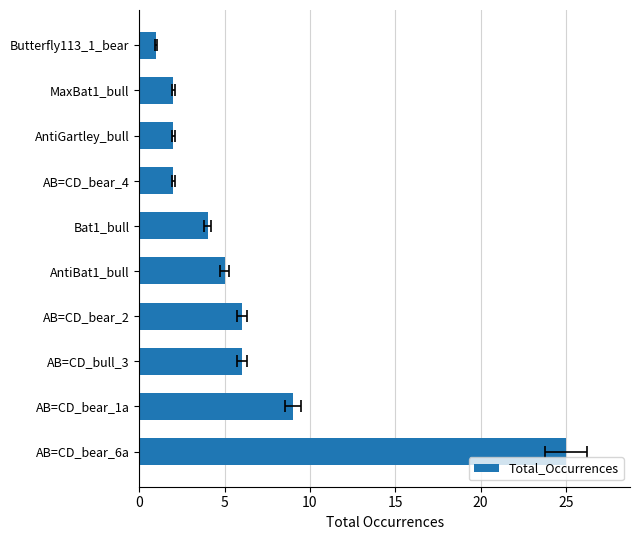

The value at AB=CD_bull_3 is 9. True or false?

False